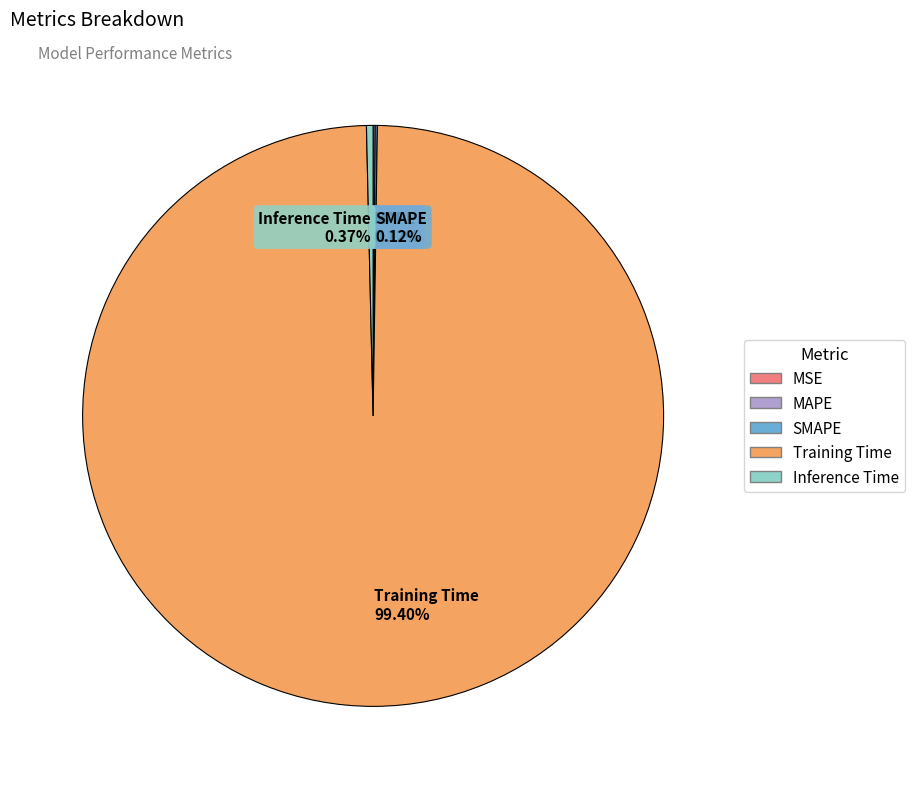

Is Training Time 99.40% the majority of the pie?

Yes